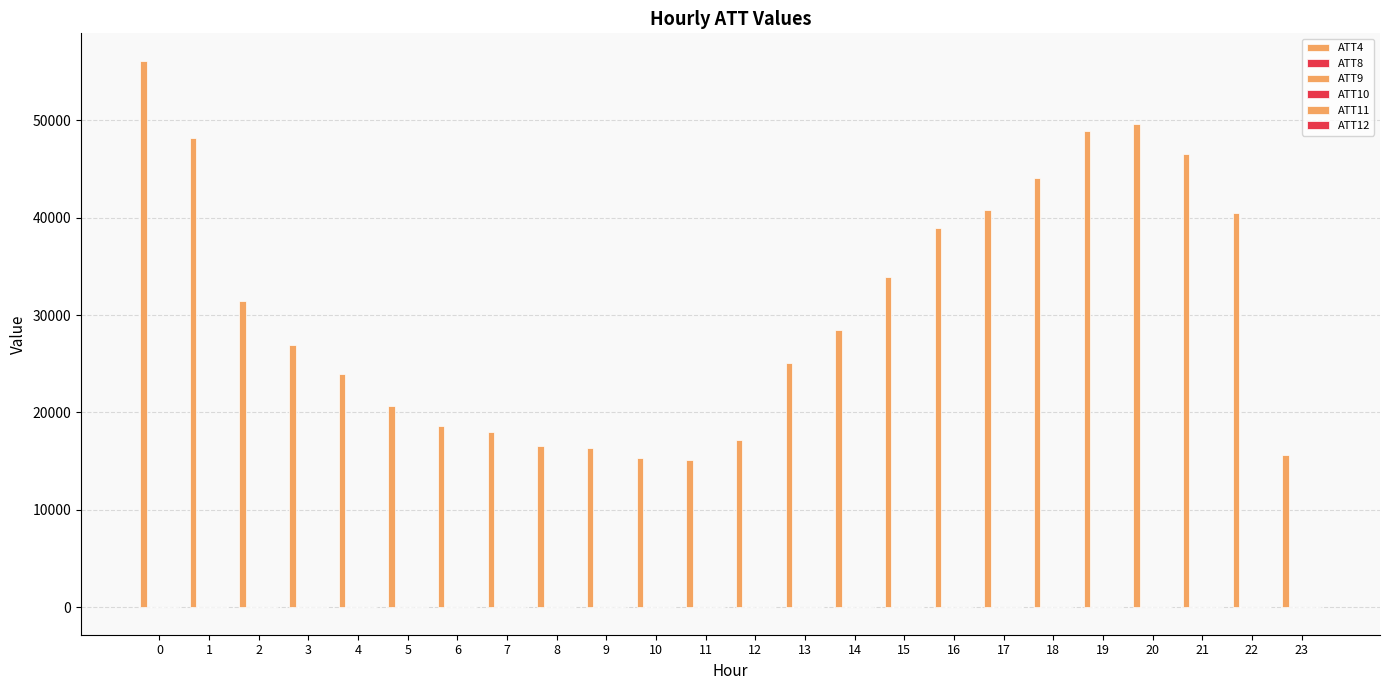

How many categories are shown in the chart?

24